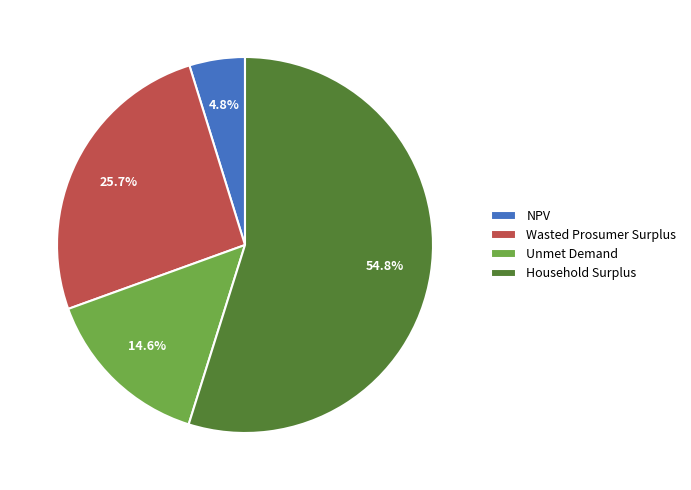

Count the number of slices in the pie.

4